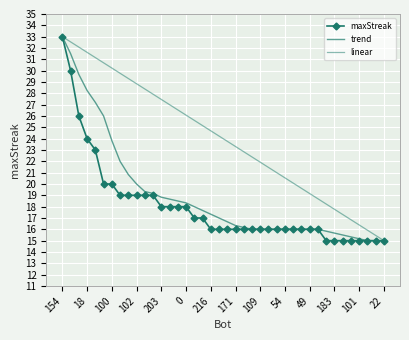

True or false: linear and maxStreak cross at least once.

False